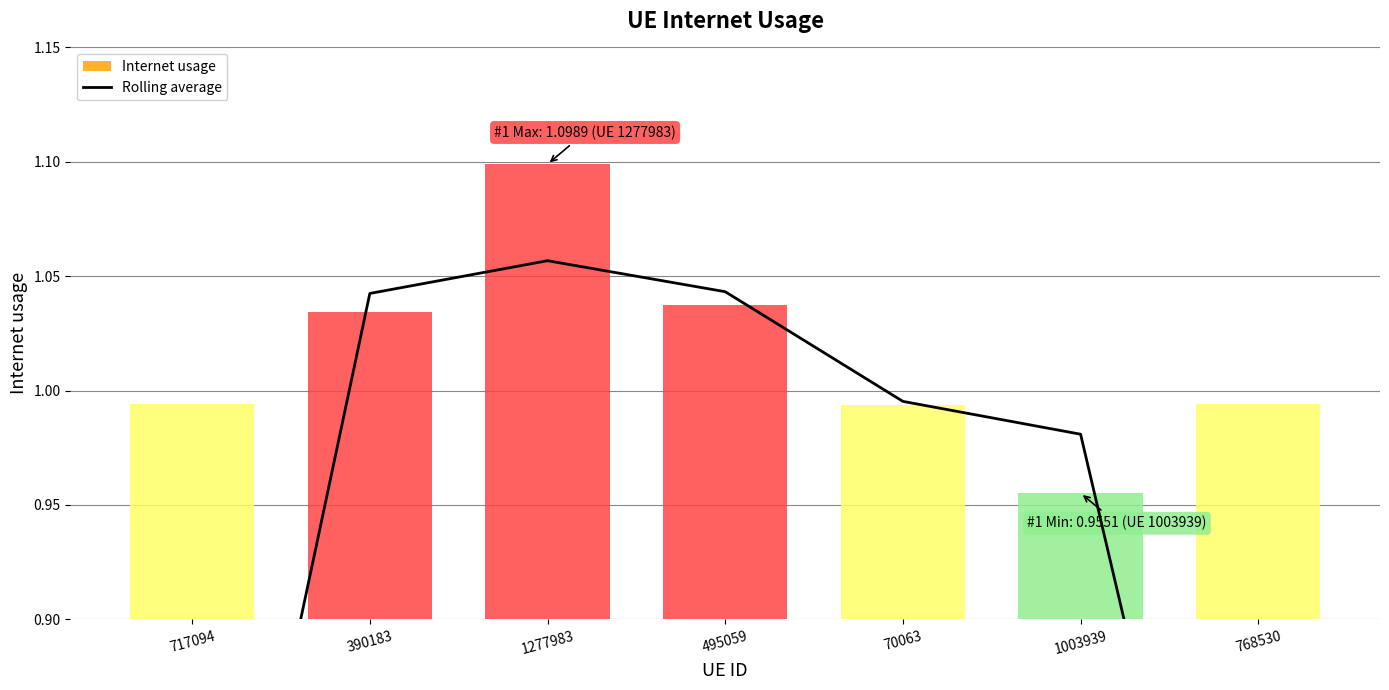

What is the smallest value displayed?

0.6